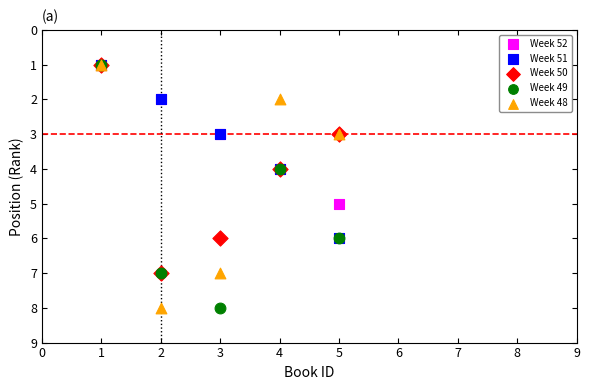

What are all the series names shown in the legend?

Week 52, Week 51, Week 50, Week 49, Week 48